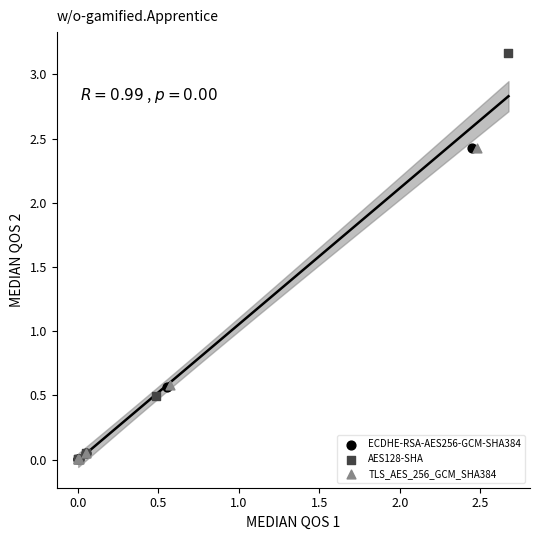

Which series has the widest spread of Y values?

AES128-SHA